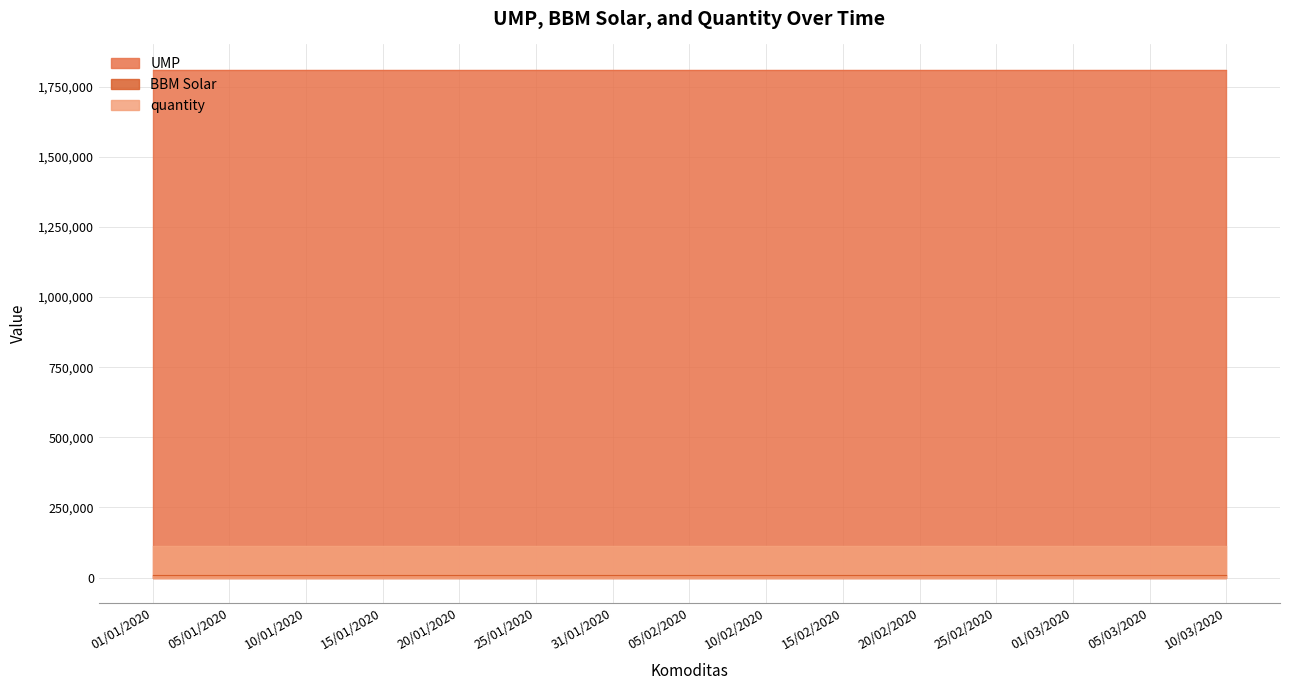

True or false: UMP and quantity cross at least once.

False